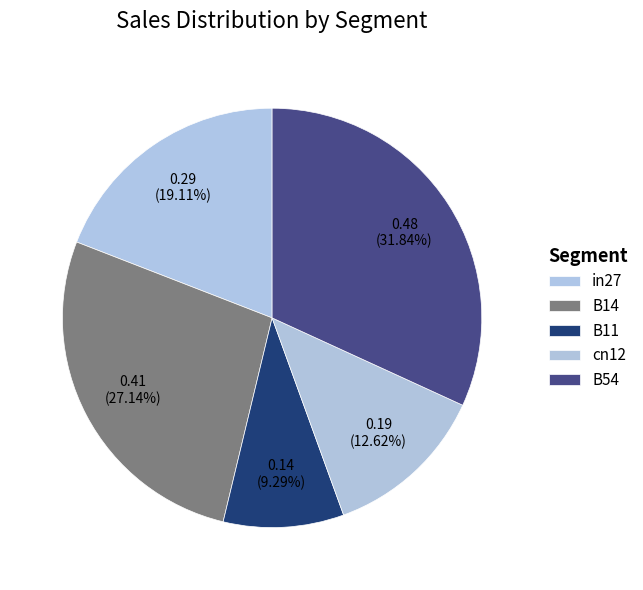

How many segments does this pie chart have?

5